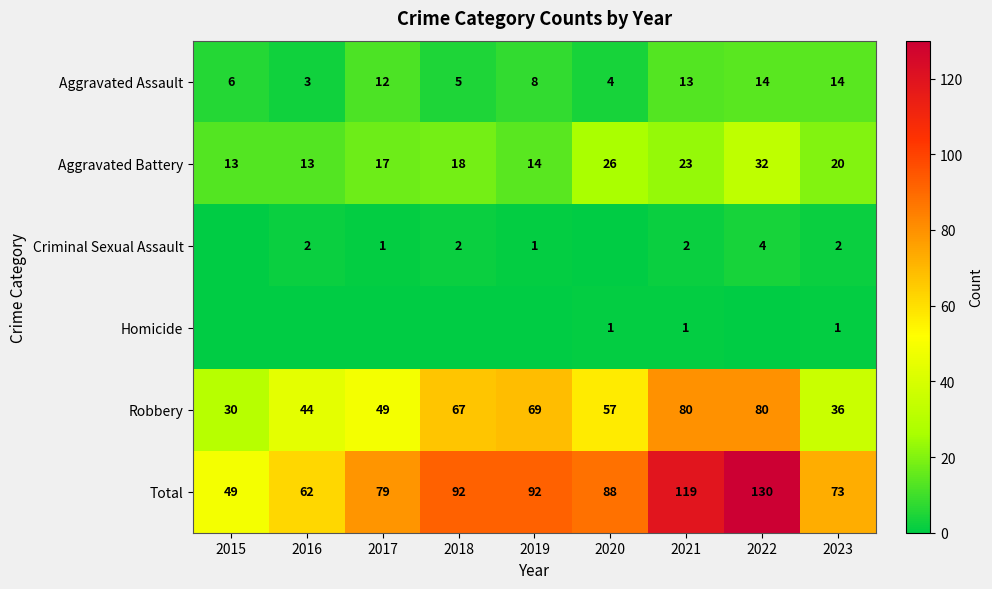

What is the sum of the Robbery values at 2017 and 2019?

118